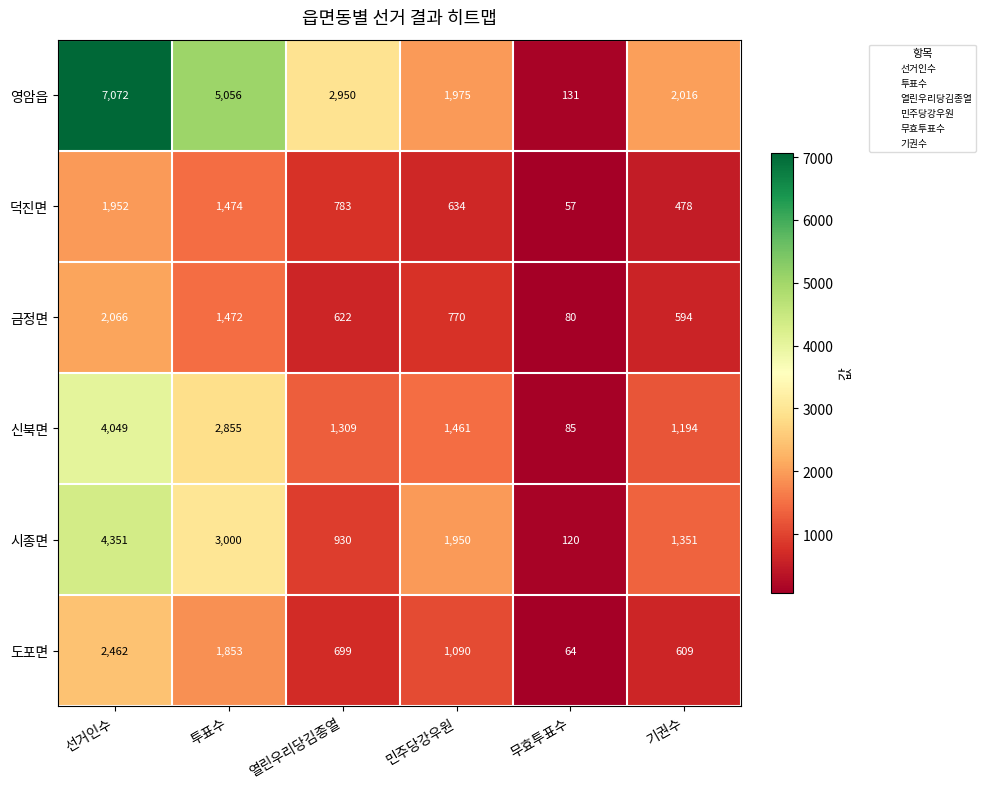

Count the number of categories in the chart.

6